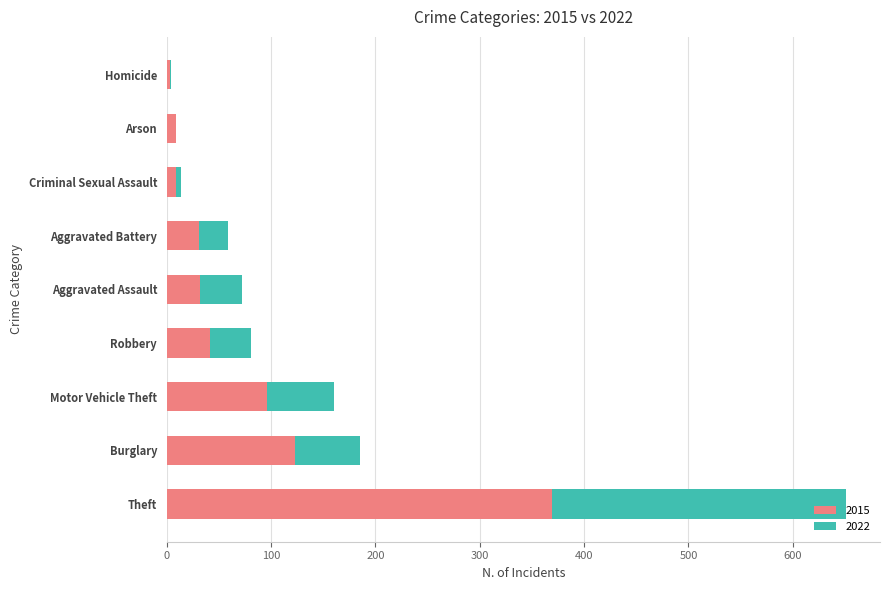

What is the sum of all 2015 values?

713